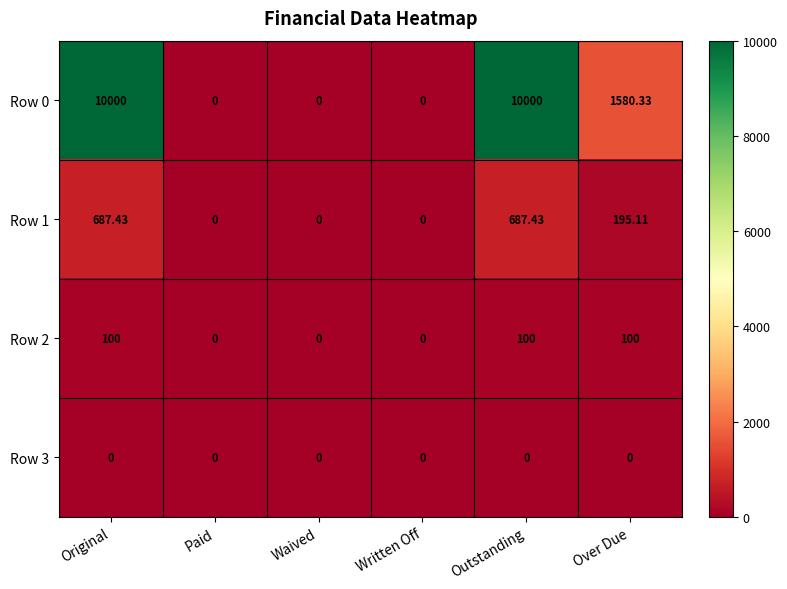

Where is Row 1 nearest to the value 343?

Over Due